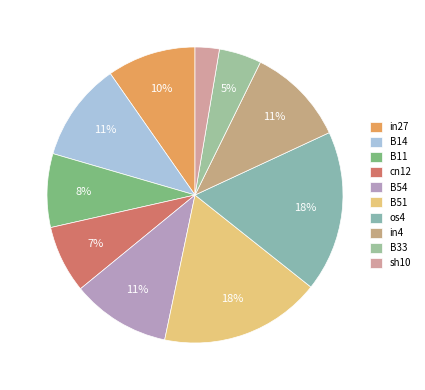

To the nearest percent, what is the difference between the largest and smallest slice percentages?

15%